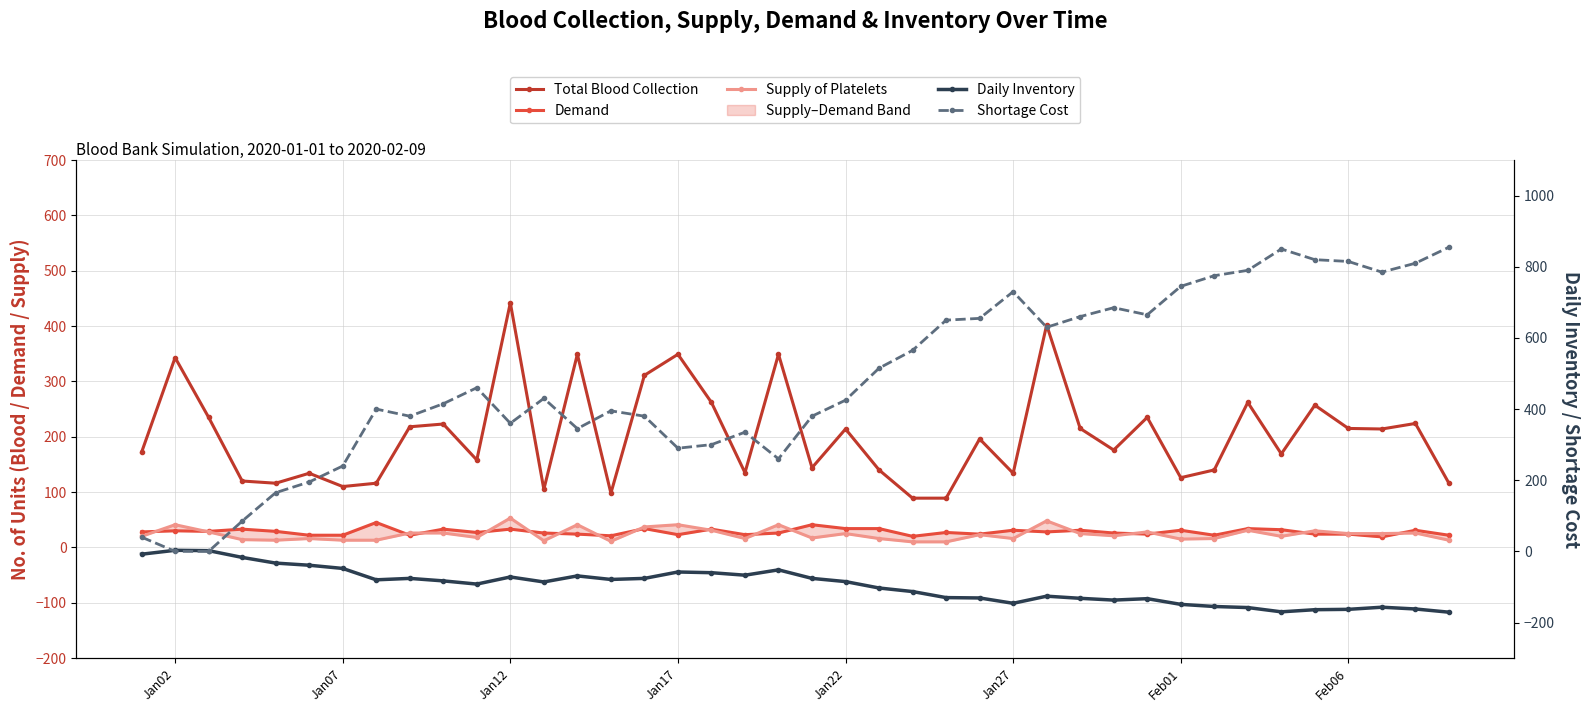

True or false: Demand and Daily Inventory intersect in this chart.

False